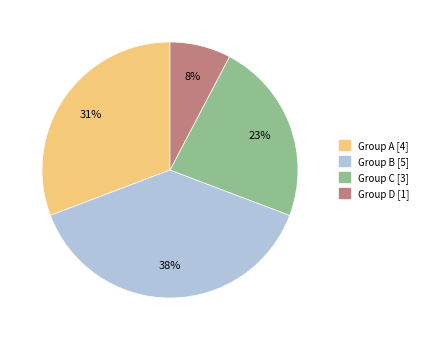

What is the ratio of the value at Group D [1] to the value at Group C [3]?

0.3